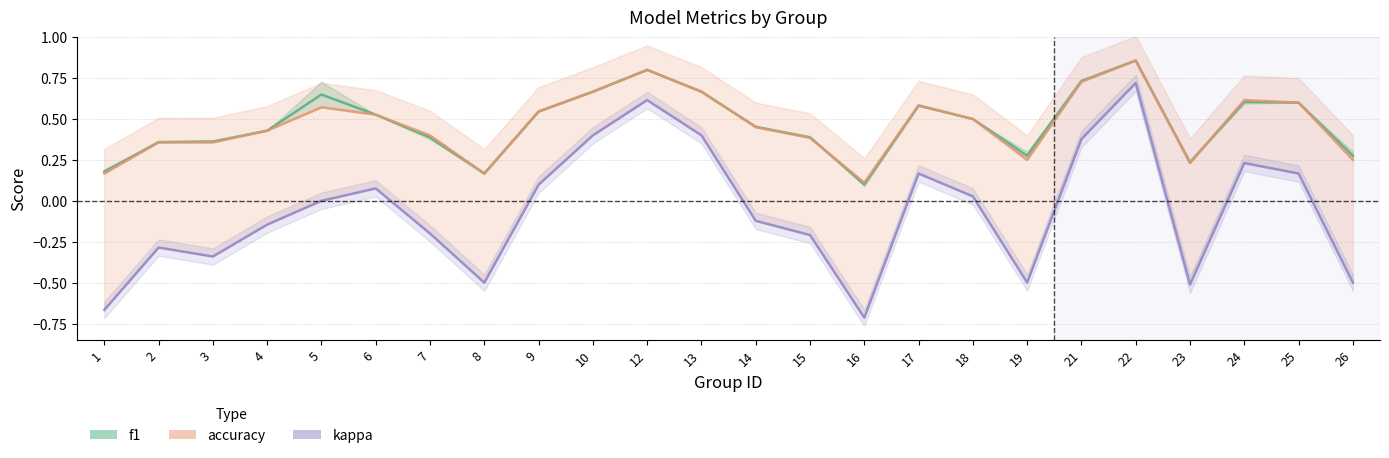

Reading right to left, transcribe all the data shown in this chart.

f1_line: 26=0.3	25=0.6	24=0.6	23=0.2	22=0.9	21=0.7	19=0.3	18=0.5	17=0.6	16=0.1	15=0.4	14=0.5	13=0.7	12=0.8	10=0.7	9=0.5	8=0.2	7=0.4	6=0.5	5=0.6	4=0.4	3=0.4	2=0.4	1=0.2
accuracy_line: 26=0.2	25=0.6	24=0.6	23=0.2	22=0.9	21=0.7	19=0.2	18=0.5	17=0.6	16=0.1	15=0.4	14=0.5	13=0.7	12=0.8	10=0.7	9=0.5	8=0.2	7=0.4	6=0.5	5=0.6	4=0.4	3=0.4	2=0.4	1=0.2
kappa_line: 26=-0.5	25=0.2	24=0.2	23=-0.5	22=0.7	21=0.4	19=-0.5	18=0.0	17=0.2	16=-0.7	15=-0.2	14=-0.1	13=0.4	12=0.6	10=0.4	9=0.1	8=-0.5	7=-0.2	6=0.1	5=0.0	4=-0.1	3=-0.3	2=-0.3	1=-0.7